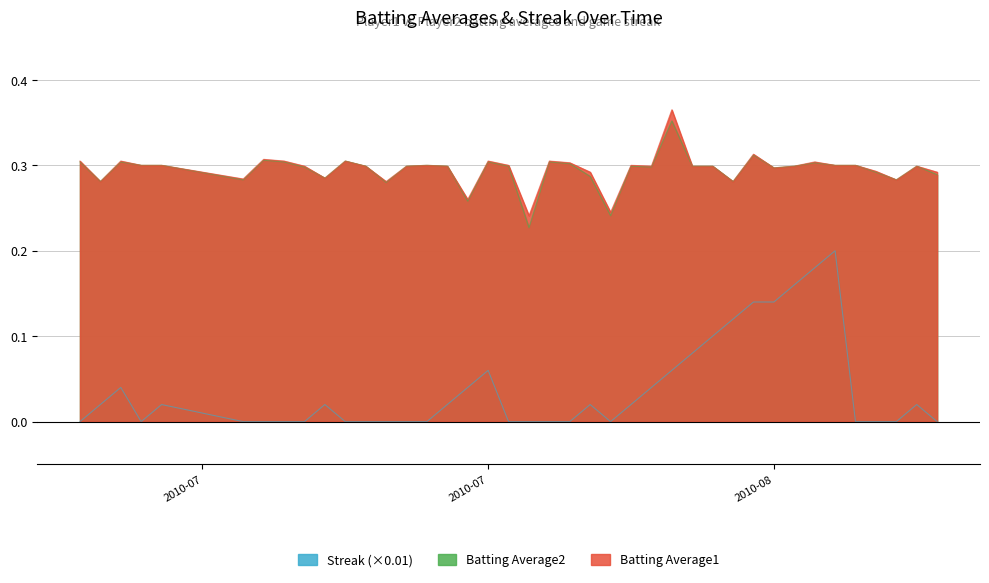

At 2010-07-22, list the series in order from smallest to largest.

Streak, Batting Average2, Batting Average1